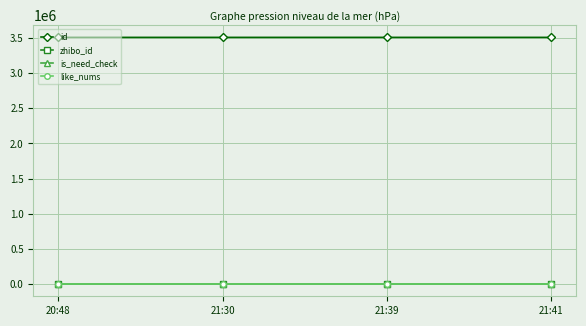

What is the greatest value displayed?

3510073